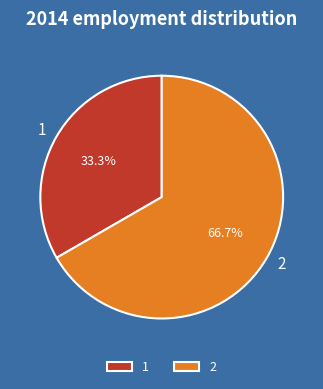

Count the number of slices in the pie.

2